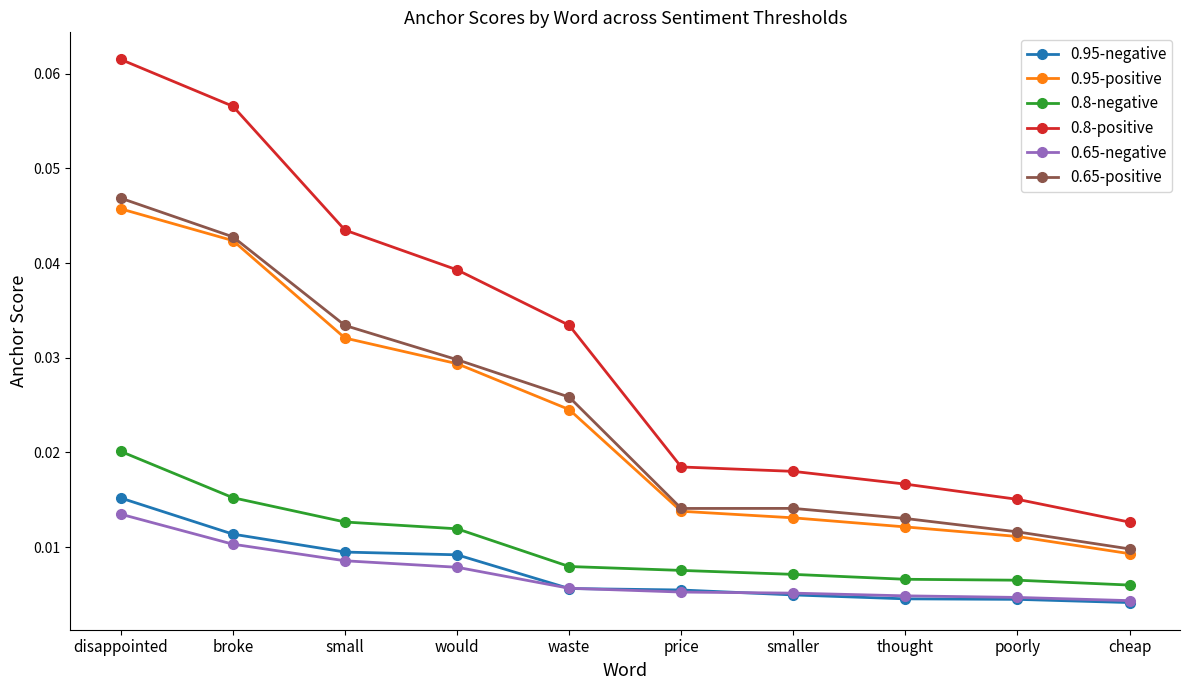

Is the value of 0.65-negative at would greater than the value of 0.8-positive at cheap?

No